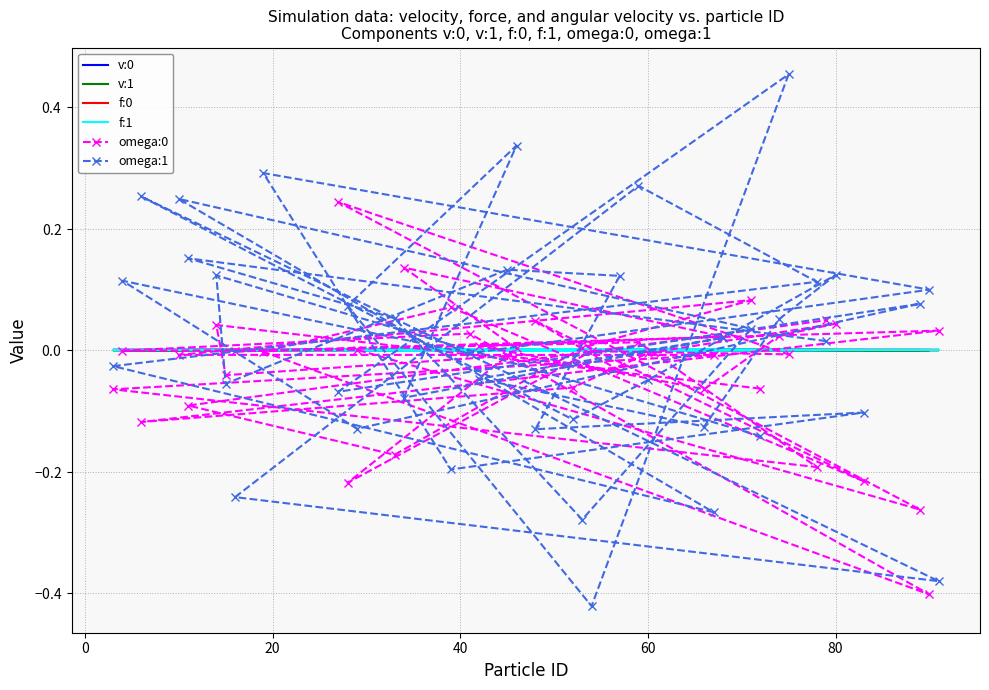

In v:0, how many points are higher than both neighbors (excluding endpoints)?

12